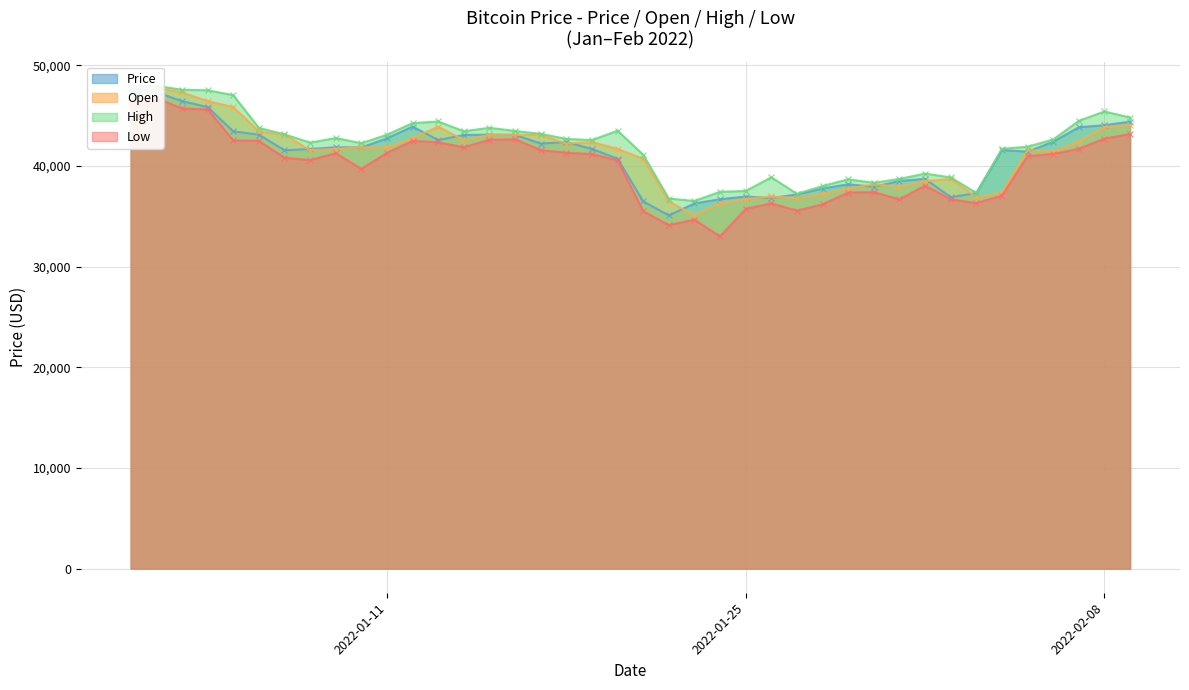

Where is the first local minimum for Open?

1/8/2022